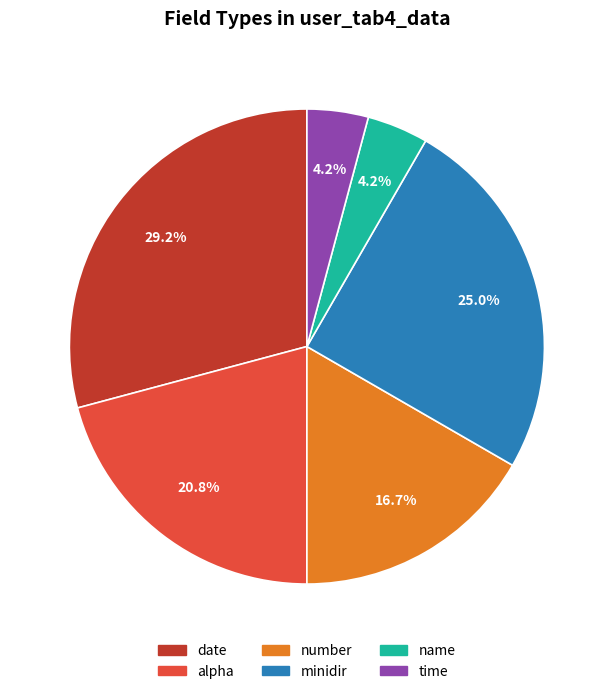

Does any single category account for the majority?

No